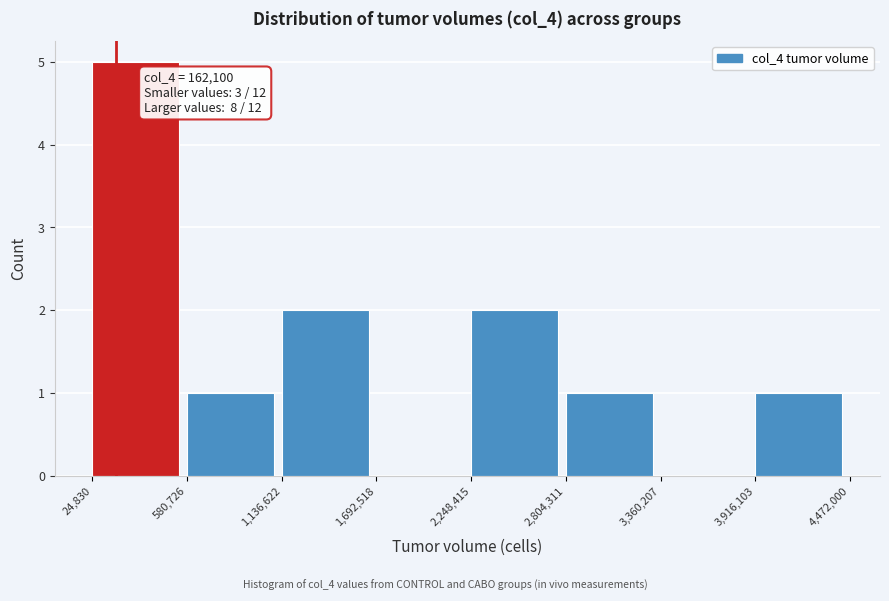

Which range on the x-axis has the tallest bar?

24,830 to 580,726